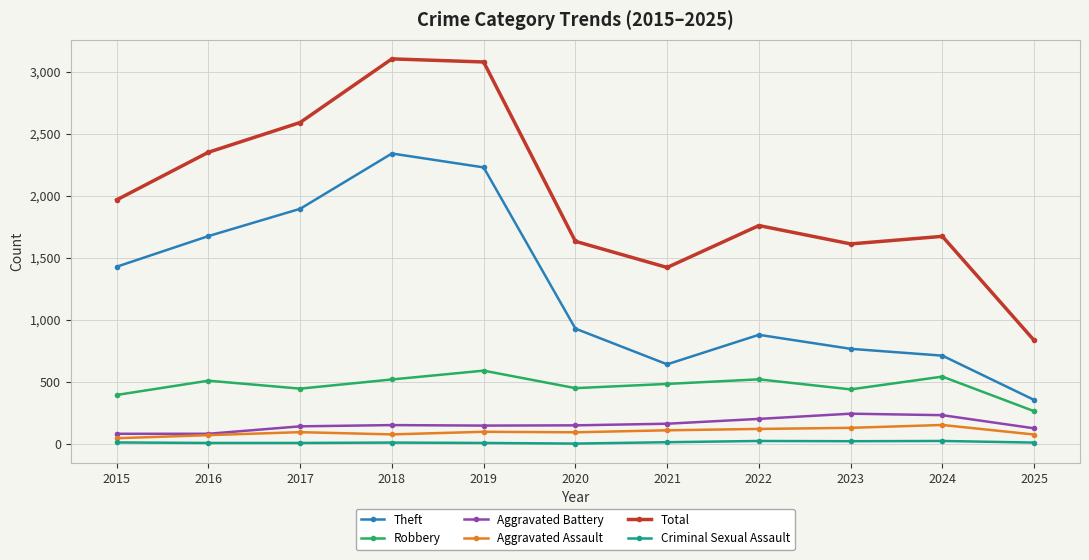

Which category has the lowest value in the Theft series?

2025